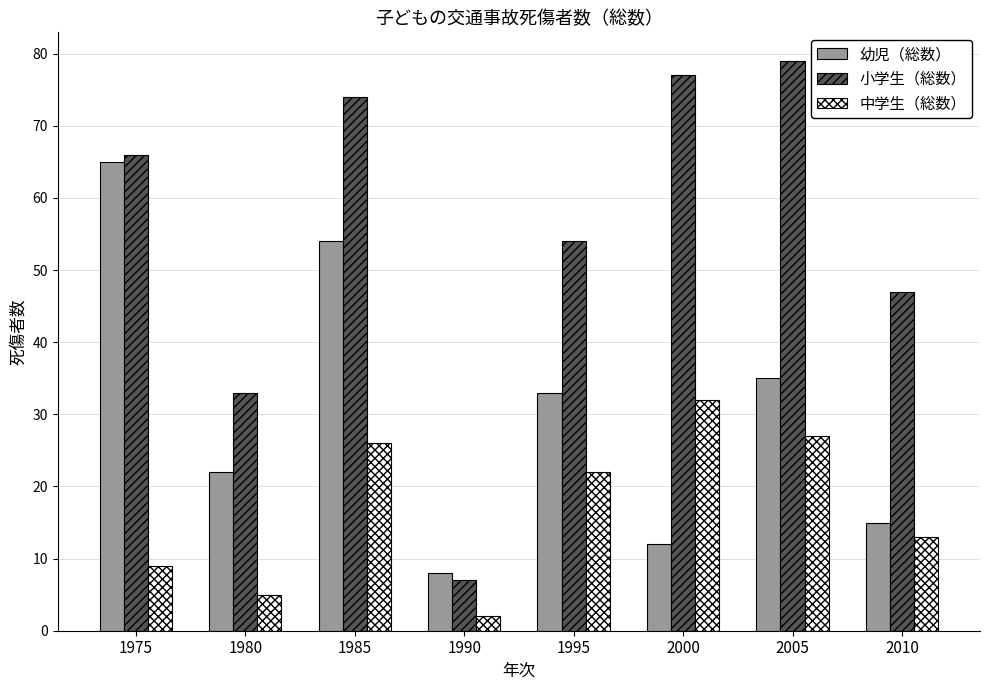

Rank the series by their maximum value, from highest to lowest.

小学生（総数）, 幼児（総数）, 中学生（総数）